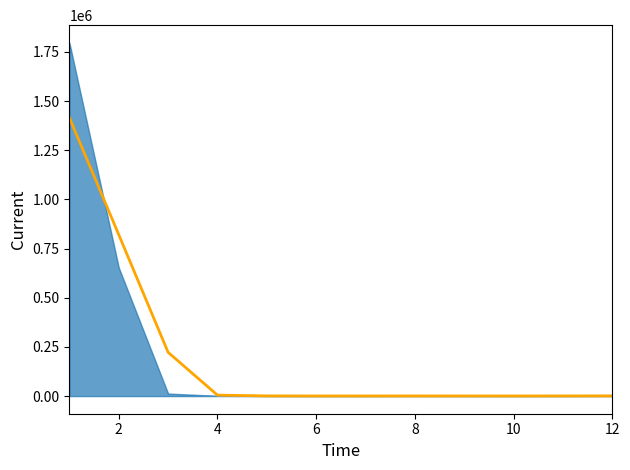

What is the change in value from 4 to 12?

-4044.3